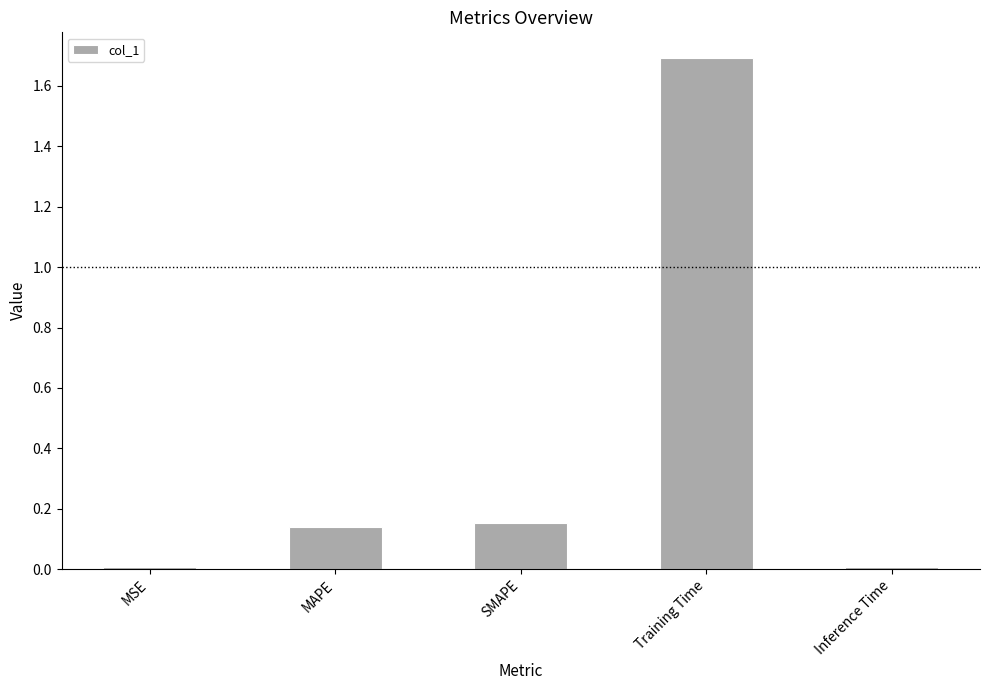

What is the difference between the values at Training Time and SMAPE?

1.5